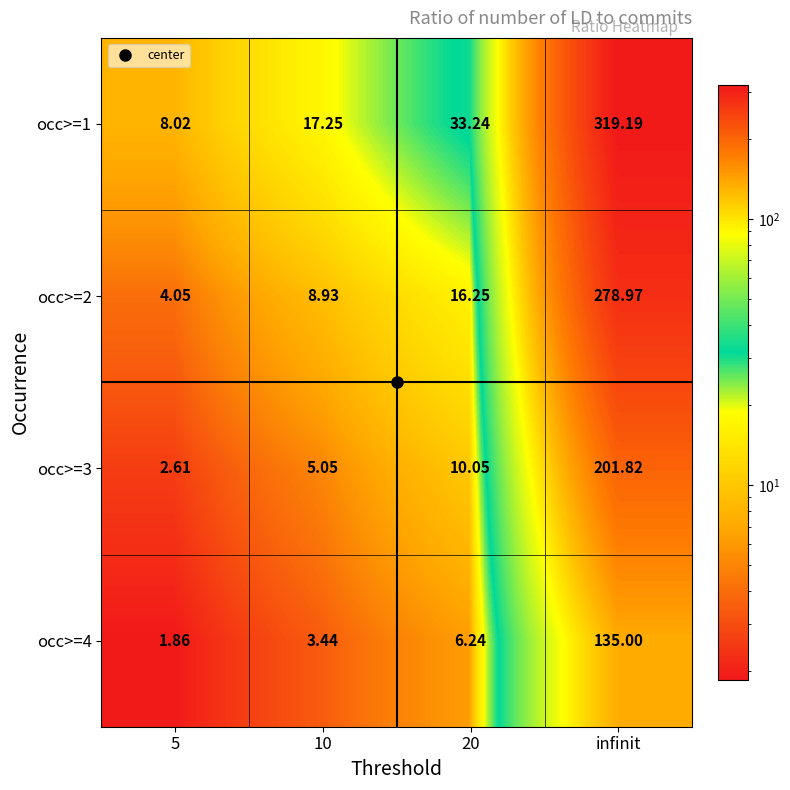

Is the value of occ>=4 at 20 greater than the value of occ>=1 at 20?

No